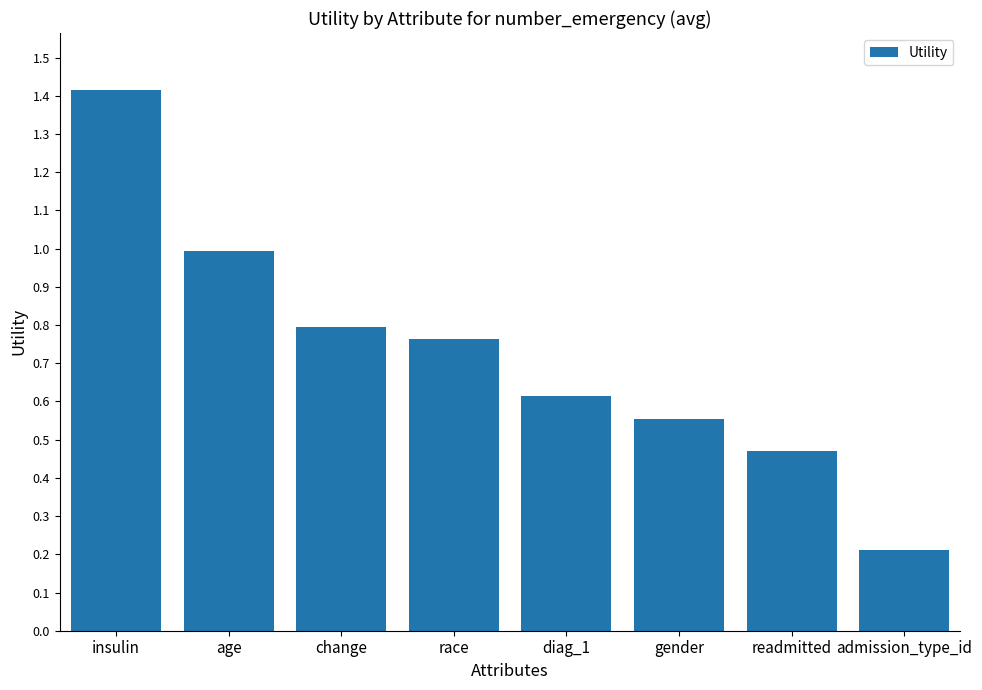

What is the difference between the maximum and minimum values?

1.2